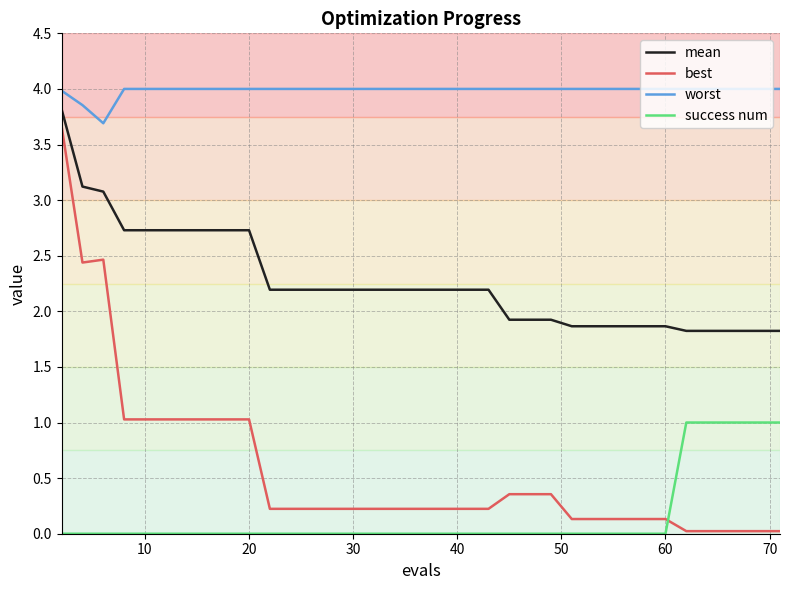

Which series has the largest range (max minus min)?

best